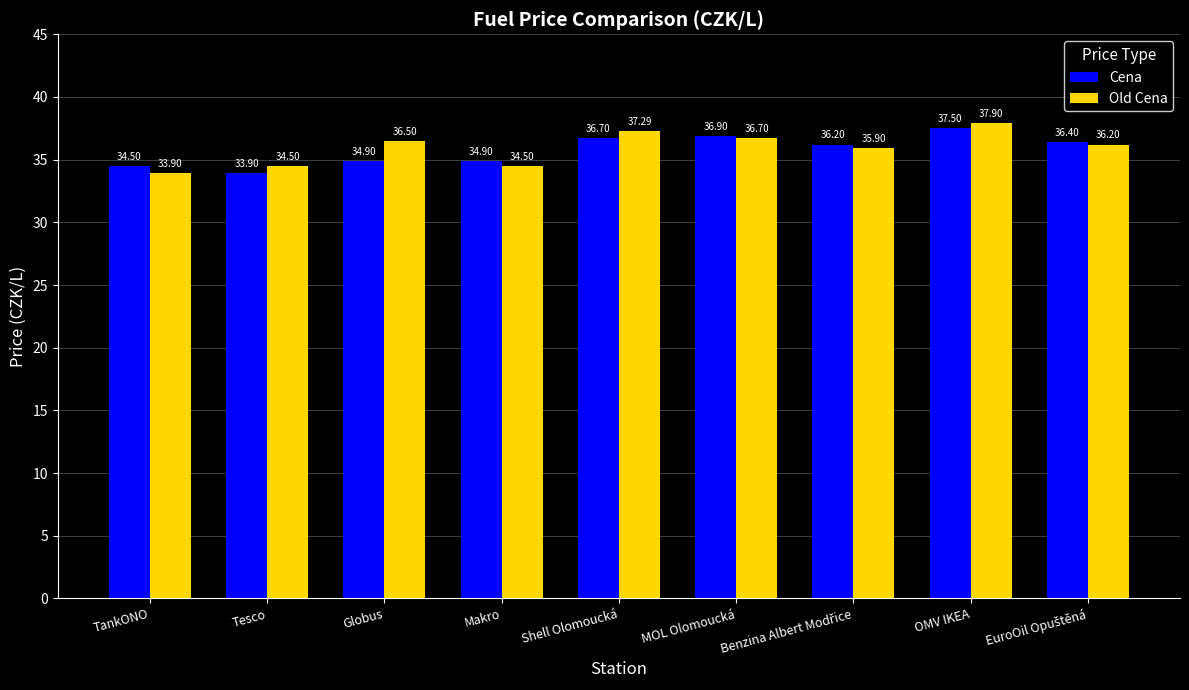

Which series has the largest range (max minus min)?

Old Cena